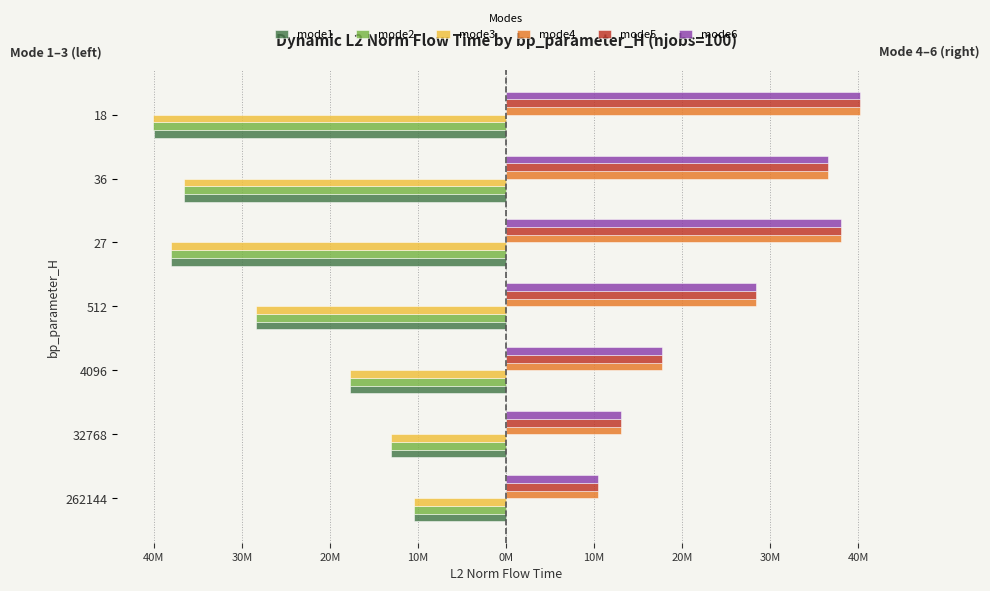

What is the maximum value shown in the chart?

40164767.0